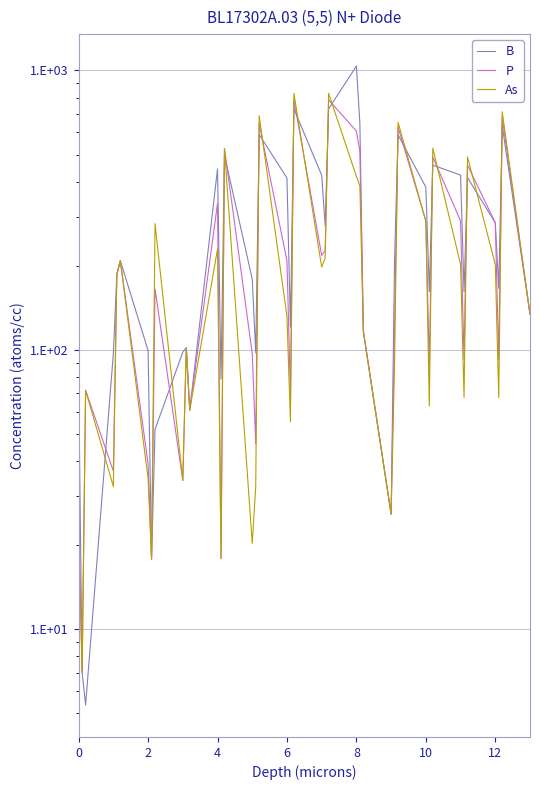

What is the difference between the maximum and minimum values in the P series?

777.6